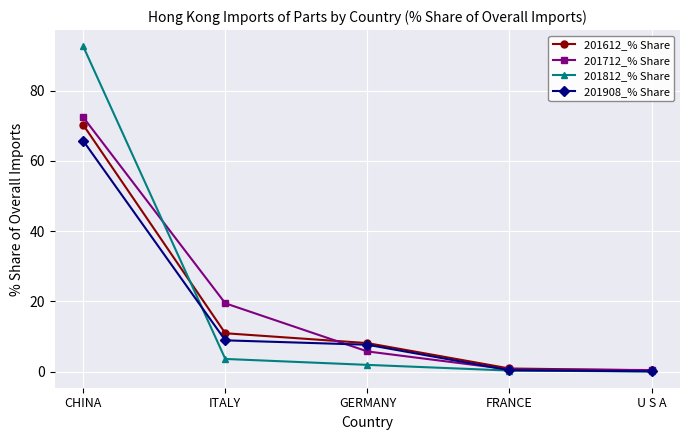

What is the total value across all series at U S A?

0.9